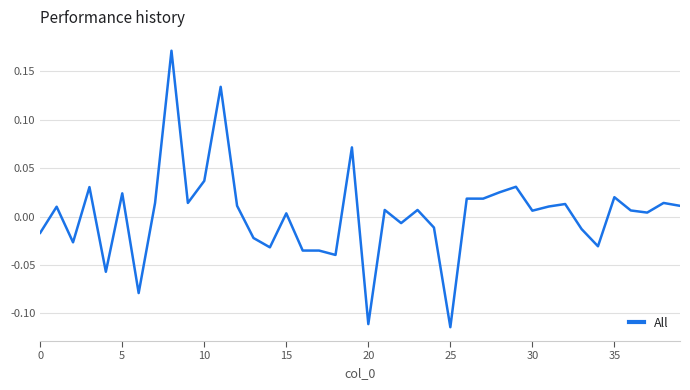

What is the difference between the maximum and minimum values?

0.3